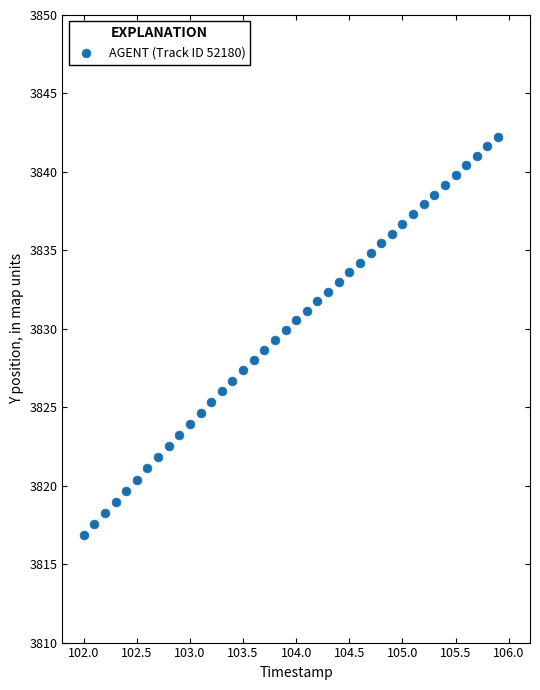

What is the range of X values (max minus min)?

3.9